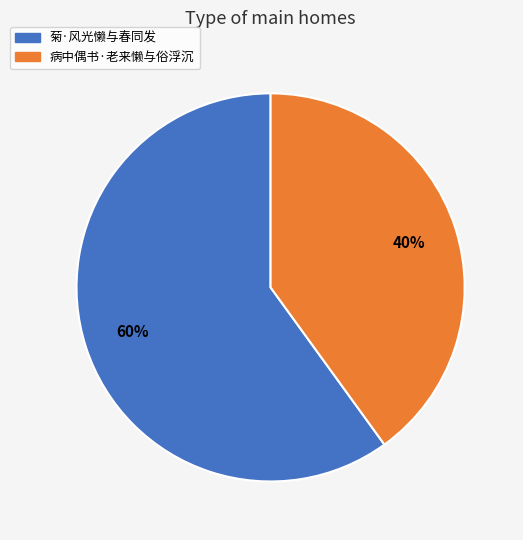

Is the sum of 病中偶书·老来懒与俗浮沉 and 菊·风光懒与春同发 greater than half?

Yes